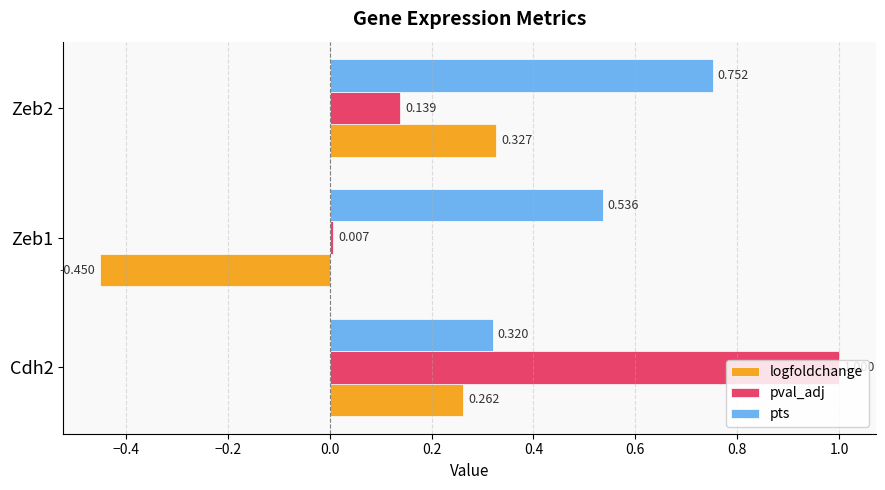

Which series has the largest total across all categories?

pts